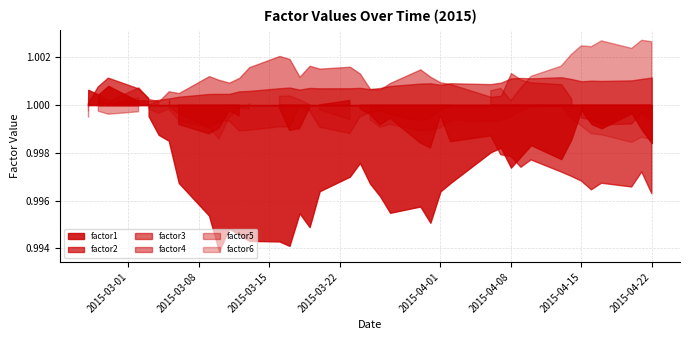

Reading left to right, extract all data points from this chart.

factor1: 0=1.0	1=1.0	2=1.0	3=1.0	4=1.0	5=1.0	6=1.0	7=1.0	8=1.0	9=1.0	10=1.0	11=1.0	12=1.0	13=1.0	14=1.0	15=1.0	16=1.0	17=1.0	18=1.0	19=1.0	20=1.0	21=1.0	22=1.0	23=1.0	24=1.0	25=1.0	26=1.0	27=1.0	28=1.0	29=1.0	30=1.0	31=1.0	32=1.0	33=1.0	34=1.0	35=1.0	36=1.0	37=1.0	38=1.0	39=1.0
factor2: 0=1.0	1=1.0	2=1.0	3=1.0	4=1.0	5=1.0	6=1.0	7=1.0	8=1.0	9=1.0	10=1.0	11=1.0	12=1.0	13=1.0	14=1.0	15=1.0	16=1.0	17=1.0	18=1.0	19=1.0	20=1.0	21=1.0	22=1.0	23=1.0	24=1.0	25=1.0	26=1.0	27=1.0	28=1.0	29=1.0	30=1.0	31=1.0	32=1.0	33=1.0	34=1.0	35=1.0	36=1.0	37=1.0	38=1.0	39=1.0
factor3: 0=1.0	1=1.0	2=1.0	3=1.0	4=1.0	5=1.0	6=1.0	7=1.0	8=1.0	9=1.0	10=1.0	11=1.0	12=1.0	13=1.0	14=1.0	15=1.0	16=1.0	17=1.0	18=1.0	19=1.0	20=1.0	21=1.0	22=1.0	23=1.0	24=1.0	25=1.0	26=1.0	27=1.0	28=1.0	29=1.0	30=1.0	31=1.0	32=1.0	33=1.0	34=1.0	35=1.0	36=1.0	37=1.0	38=1.0	39=1.0
factor4: 0=1.0	1=1.0	2=1.0	3=1.0	4=1.0	5=1.0	6=1.0	7=1.0	8=1.0	9=1.0	10=1.0	11=1.0	12=1.0	13=1.0	14=1.0	15=1.0	16=1.0	17=1.0	18=1.0	19=1.0	20=1.0	21=1.0	22=1.0	23=1.0	24=1.0	25=1.0	26=1.0	27=1.0	28=1.0	29=1.0	30=1.0	31=1.0	32=1.0	33=1.0	34=1.0	35=1.0	36=1.0	37=1.0	38=1.0	39=1.0
factor5: 0=1.0	1=1.0	2=1.0	3=1.0	4=1.0	5=1.0	6=1.0	7=1.0	8=1.0	9=1.0	10=1.0	11=1.0	12=1.0	13=1.0	14=1.0	15=1.0	16=1.0	17=1.0	18=1.0	19=1.0	20=1.0	21=1.0	22=1.0	23=1.0	24=1.0	25=1.0	26=1.0	27=1.0	28=1.0	29=1.0	30=1.0	31=1.0	32=1.0	33=1.0	34=1.0	35=1.0	36=1.0	37=1.0	38=1.0	39=1.0
factor6: 0=1.0	1=1.0	2=1.0	3=1.0	4=1.0	5=1.0	6=1.0	7=1.0	8=1.0	9=1.0	10=1.0	11=1.0	12=1.0	13=1.0	14=1.0	15=1.0	16=1.0	17=1.0	18=1.0	19=1.0	20=1.0	21=1.0	22=1.0	23=1.0	24=1.0	25=1.0	26=1.0	27=1.0	28=1.0	29=1.0	30=1.0	31=1.0	32=1.0	33=1.0	34=1.0	35=1.0	36=1.0	37=1.0	38=1.0	39=1.0